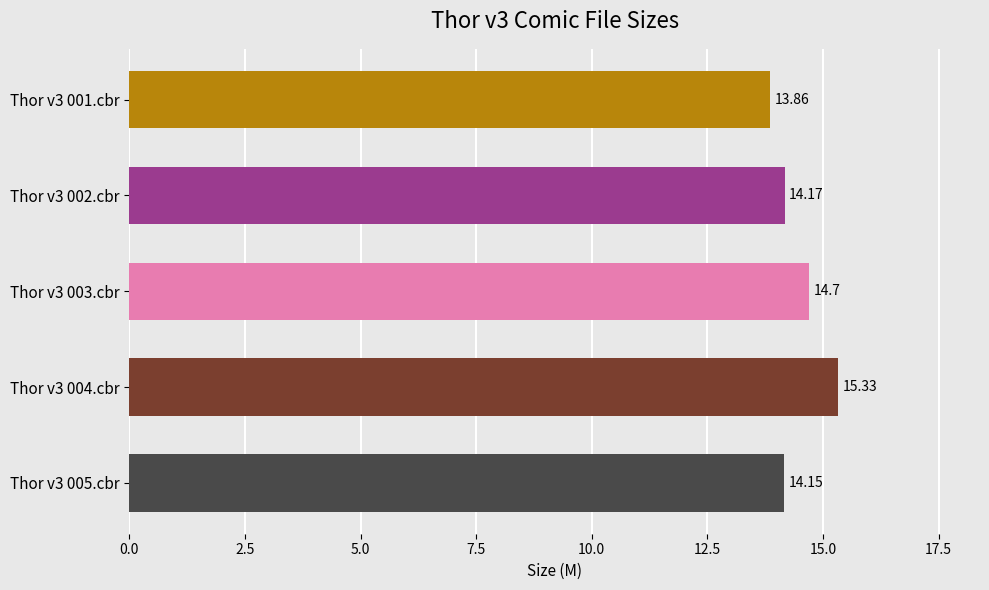

Rank the categories by value from highest to lowest.

Thor v3 004.cbr, Thor v3 003.cbr, Thor v3 002.cbr, Thor v3 005.cbr, Thor v3 001.cbr